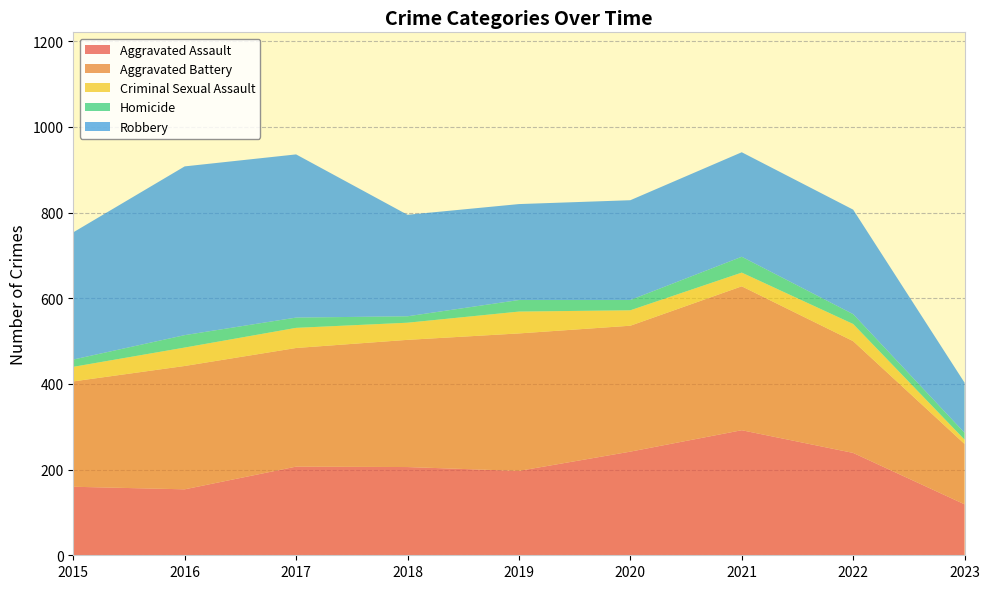

Reading left to right, list all the values displayed in this chart.

Aggravated Assault: 160	154	207	206	197	242	292	239	119
Aggravated Battery: 246	288	277	297	321	294	336	261	141
Criminal Sexual Assault: 34	43	47	40	51	36	32	40	10
Homicide: 17	29	24	15	27	24	37	23	16
Robbery: 297	394	381	237	224	233	244	244	117